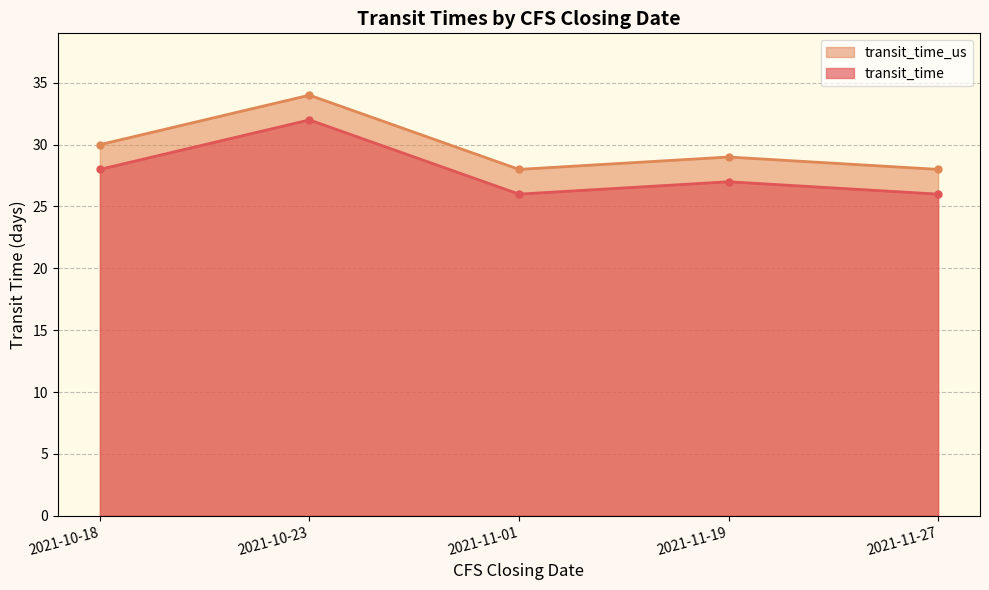

List the series in order of their peak value, lowest first.

transit_time, transit_time_us